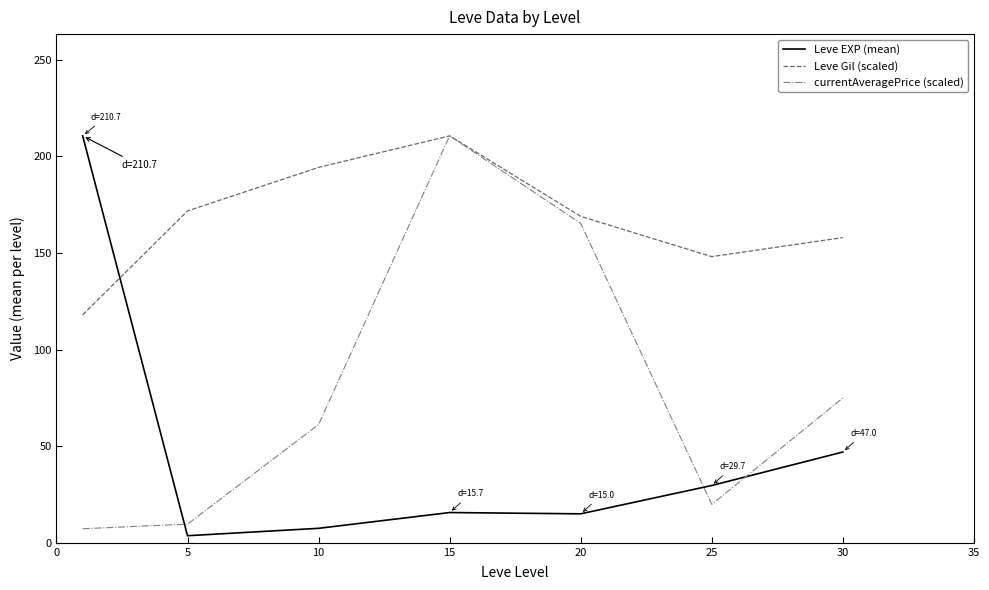

List the series in order of their overall mean, highest first.

Leve Gil (scaled), currentAveragePrice (scaled), Leve EXP (mean)